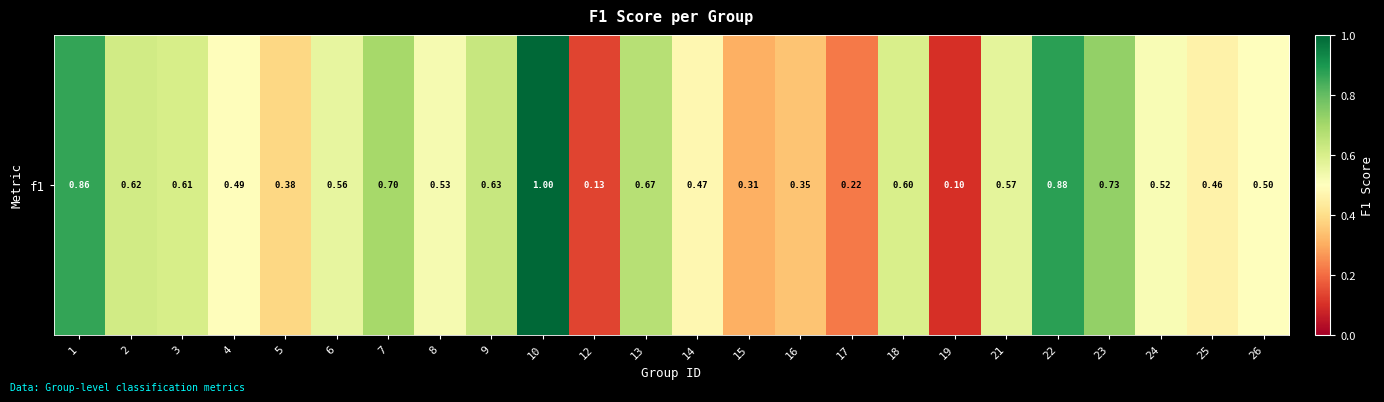

List the labels in order of value, smallest first.

19, 12, 17, 15, 16, 5, 25, 14, 4, 26, 24, 8, 6, 21, 18, 3, 2, 9, 13, 7, 23, 1, 22, 10